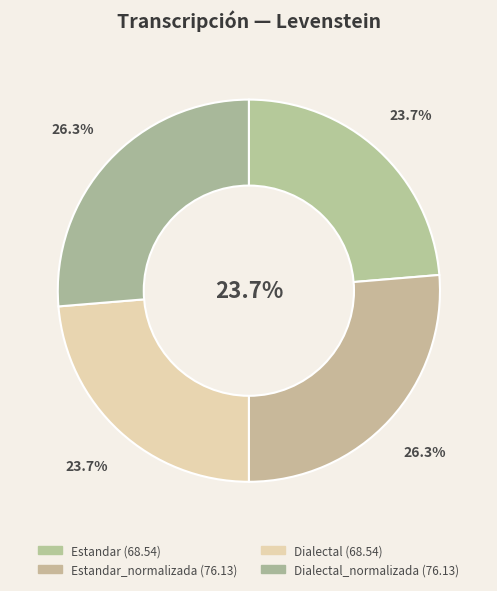

Combined, do Dialectal and Estandar account for over 50%?

No